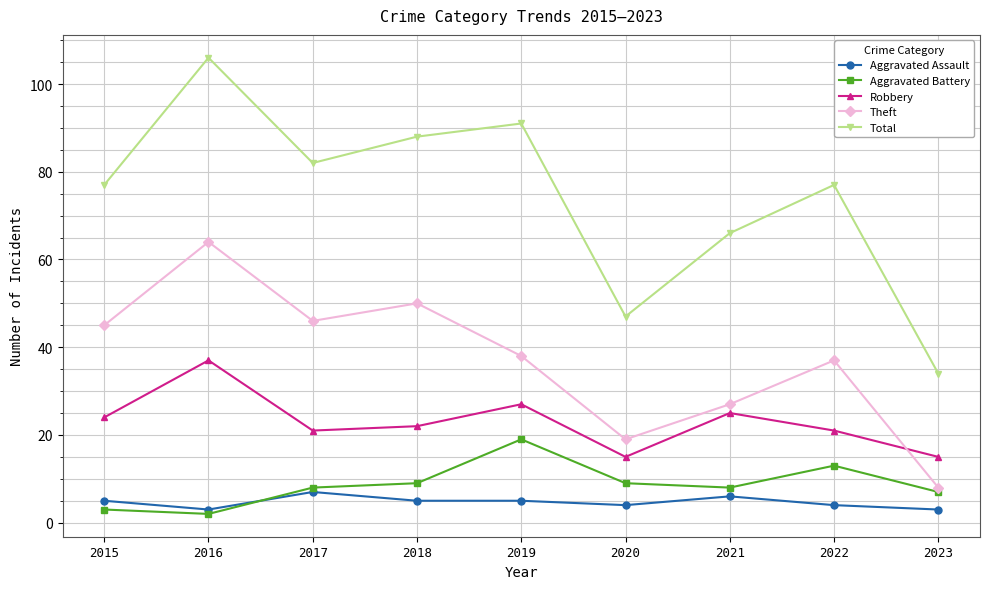

Between which two adjacent categories do Aggravated Battery and Aggravated Assault first intersect?

2016 and 2017